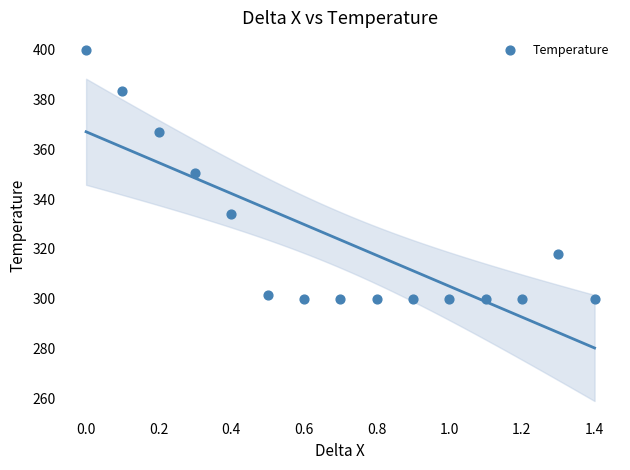

What is the range of X values (max minus min)?

1.4